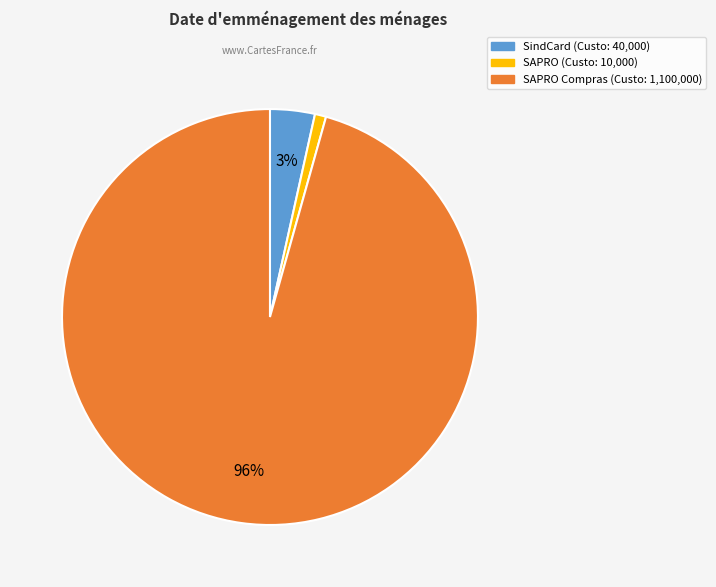

Is there any slice that represents more than half of the pie?

Yes